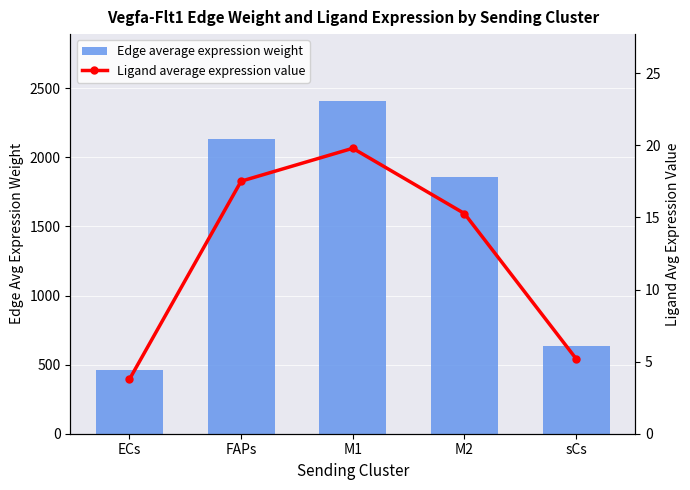

Reading left to right, list all the values displayed in this chart.

Edge average expression weight: ECs=459.3	FAPs=2131.6	M1=2409.4	M2=1858.8	sCs=633.6
Ligand average expression value: ECs=3.8	FAPs=17.5	M1=19.8	M2=15.3	sCs=5.2